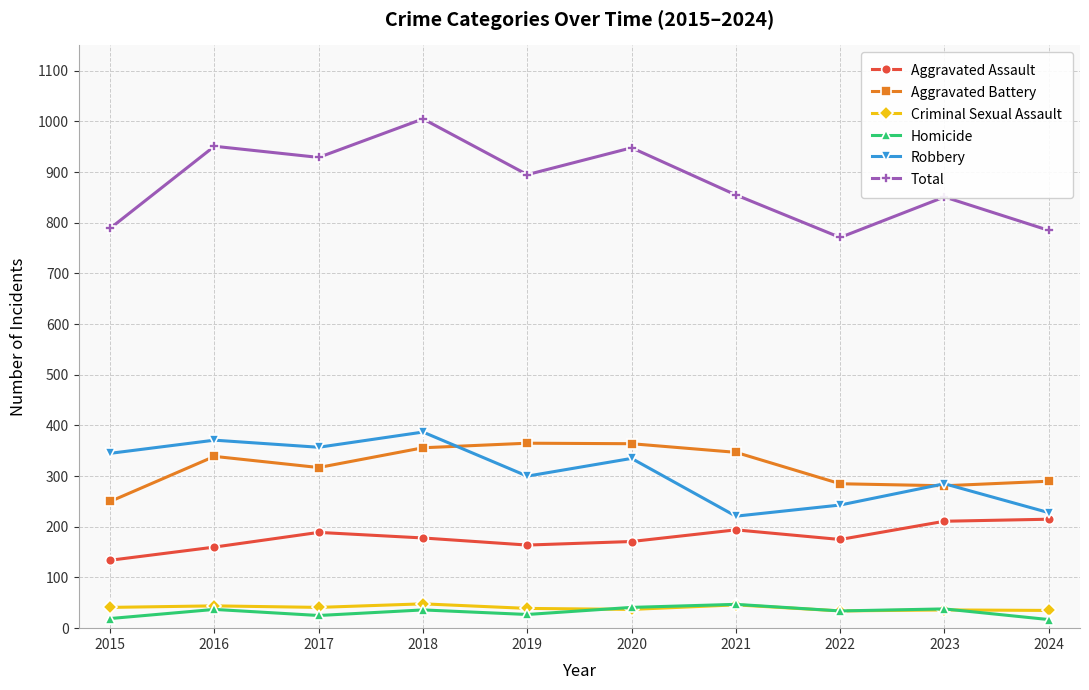

What is the total value across all series at 2017?

1858